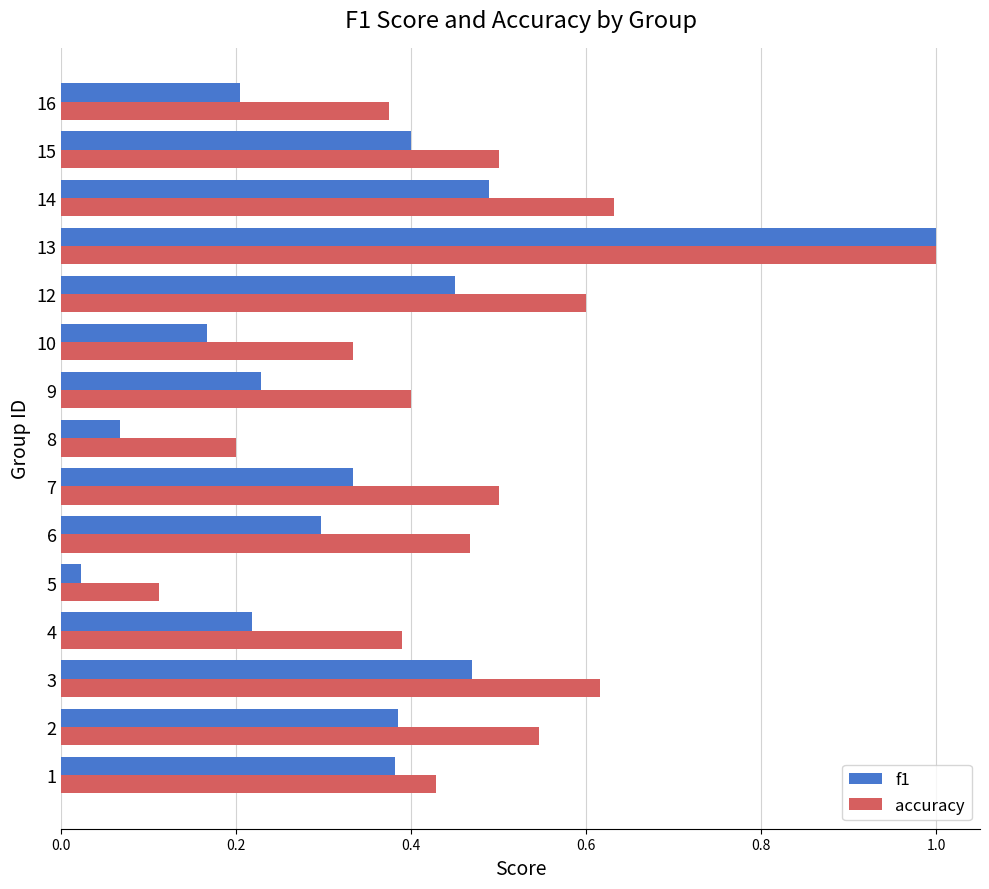

Where is f1 nearest to the value 0?

5